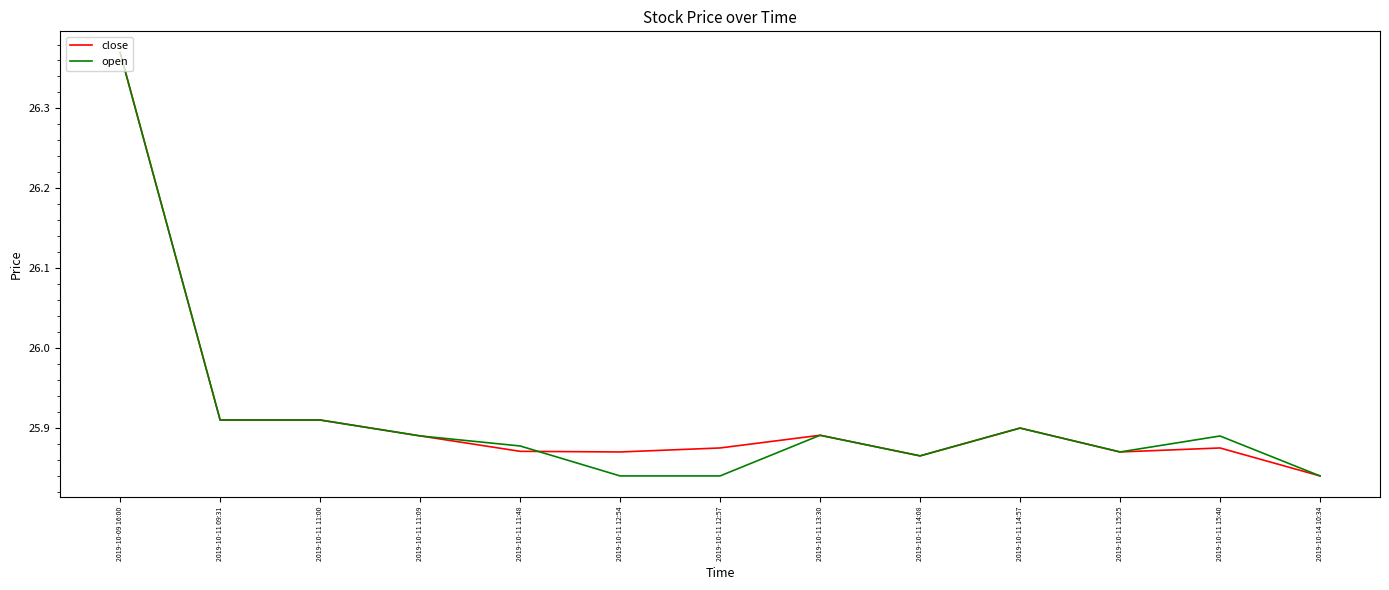

The close series shows 25.9 at 2019-10-11 14:57. True or false?

True